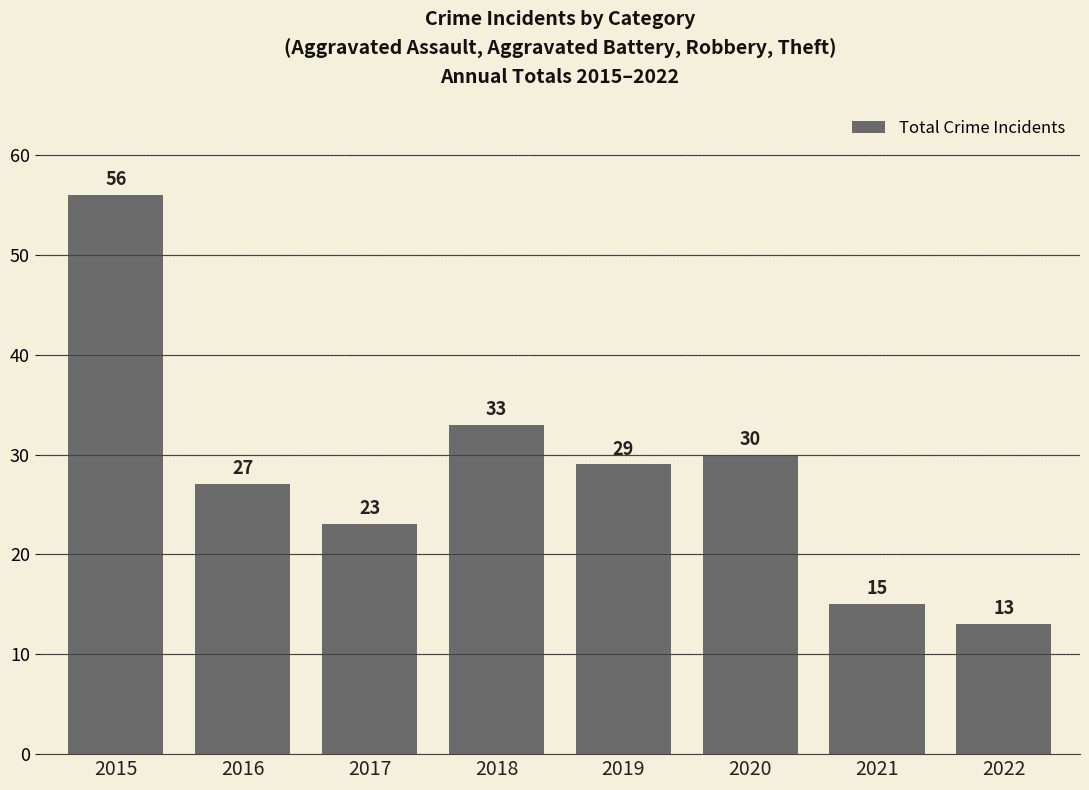

What is the sum of the values at 2016 and 2019?

56